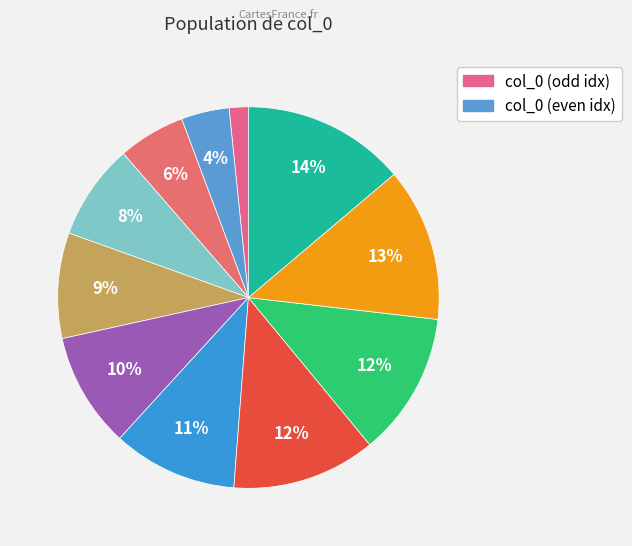

How many segments does this pie chart have?

11